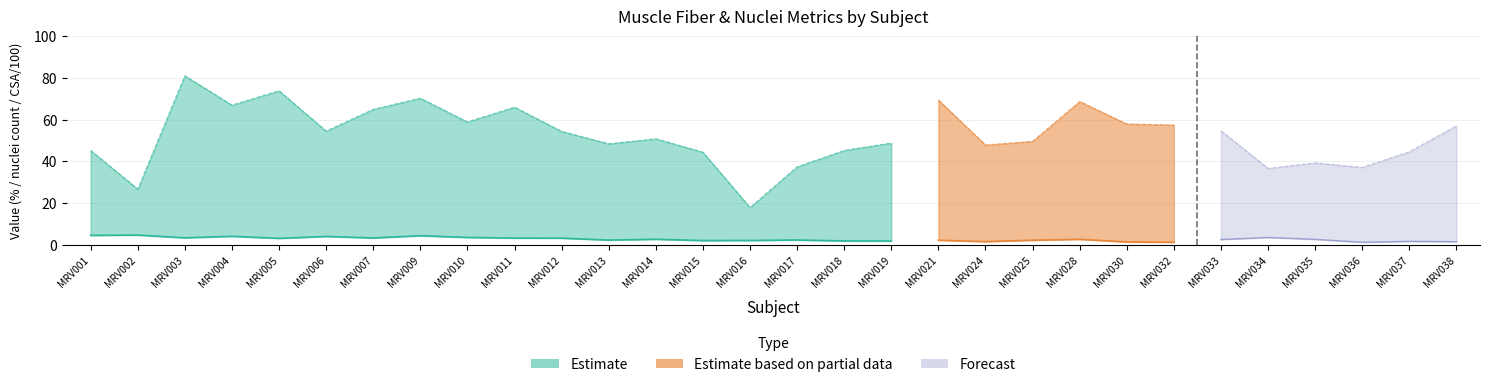

Does the chart display data point markers on the line(s)?

No